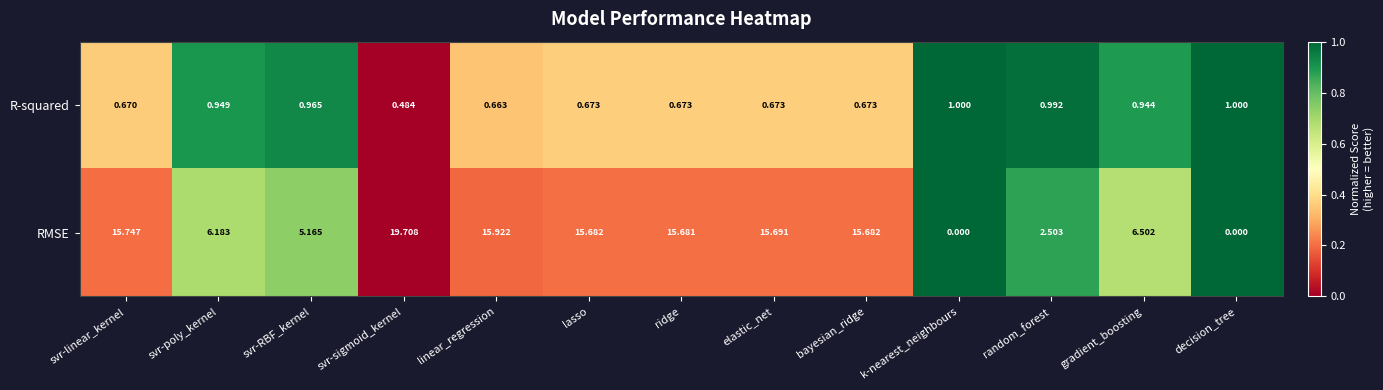

At which category is the sum across all series the highest?

svr-sigmoid_kernel